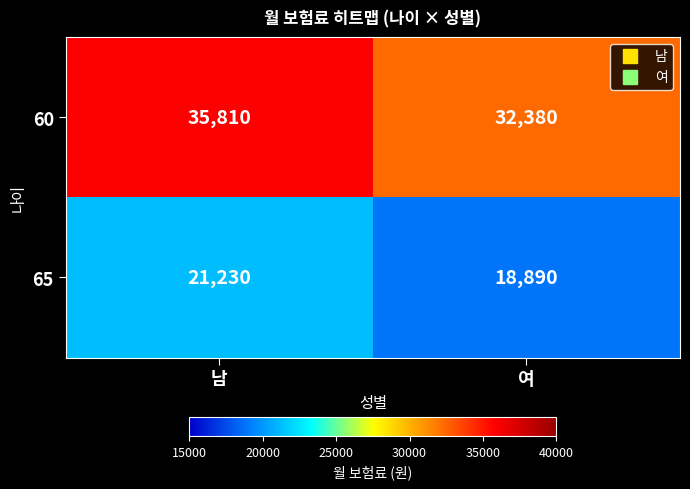

Reading right to left, extract all data points from this chart.

60: 여=32380	남=35810
65: 여=18890	남=21230